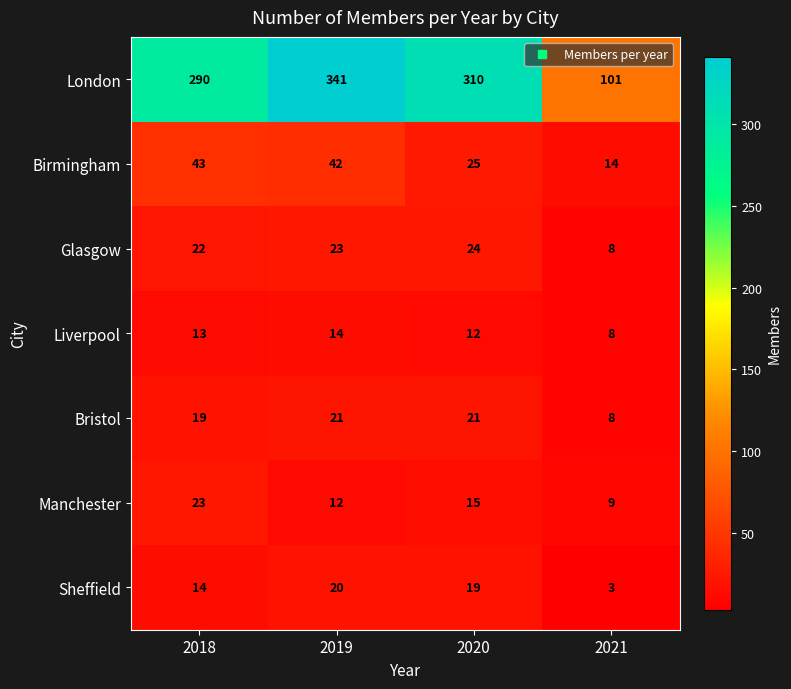

Reading left to right, what are all the values shown in this chart?

London: 290	341	310	101
Birmingham: 43	42	25	14
Glasgow: 22	23	24	8
Liverpool: 13	14	12	8
Bristol: 19	21	21	8
Manchester: 23	12	15	9
Sheffield: 14	20	19	3